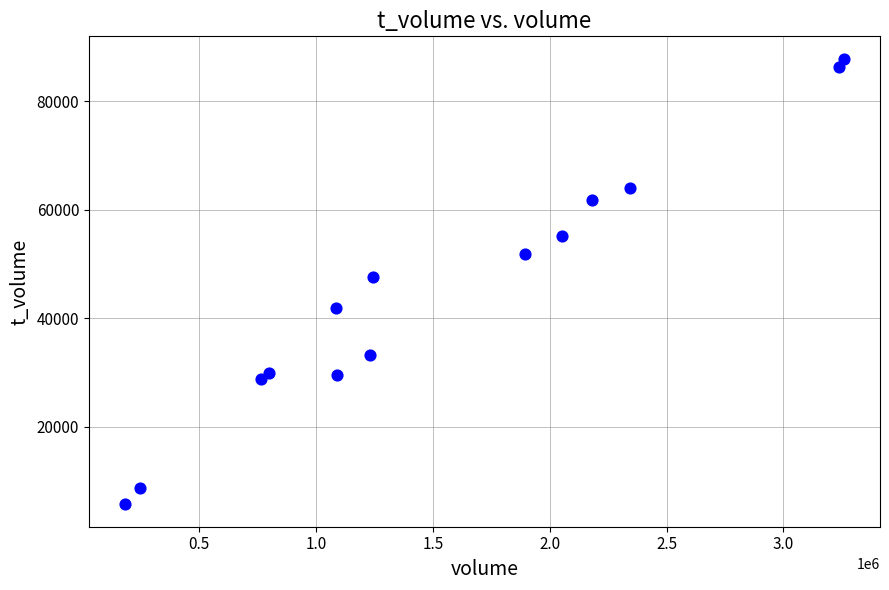

What is the range of Y values (max minus min)?

82155